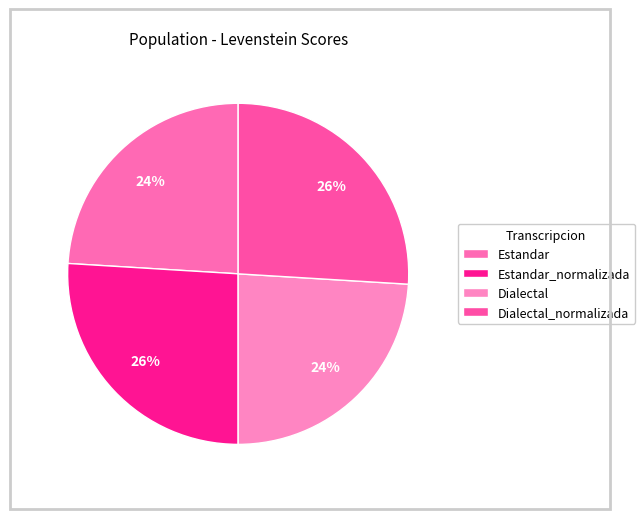

To the nearest percent, what portion does Dialectal_normalizada represent?

26%